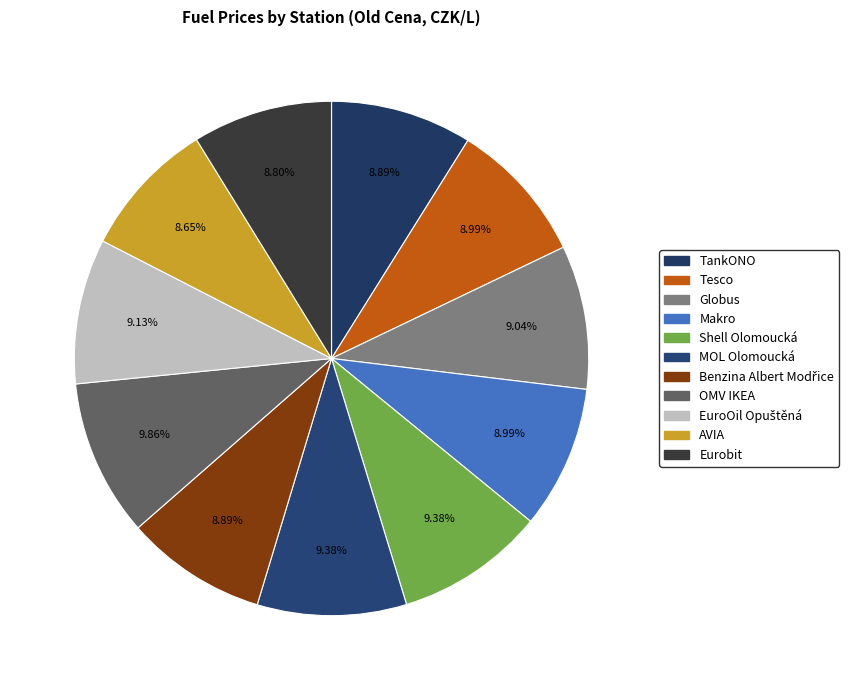

To the nearest percent, what is the difference between the largest and smallest slice percentages?

1%